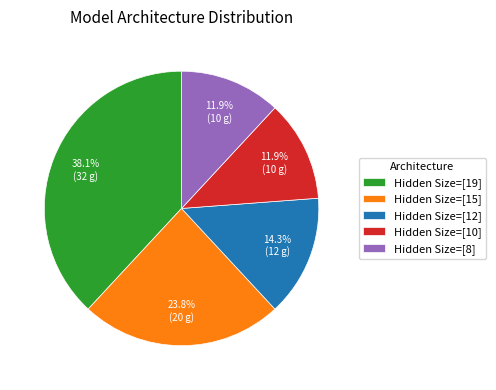

What percentage is the Hidden Size=[15] slice, to the nearest percent?

24%